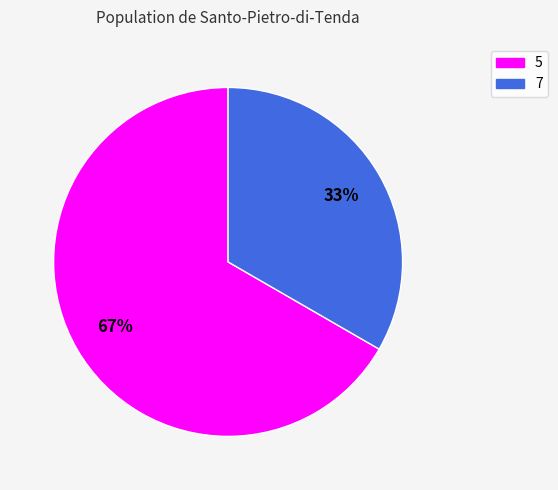

Which category has the smallest portion of the pie?

7